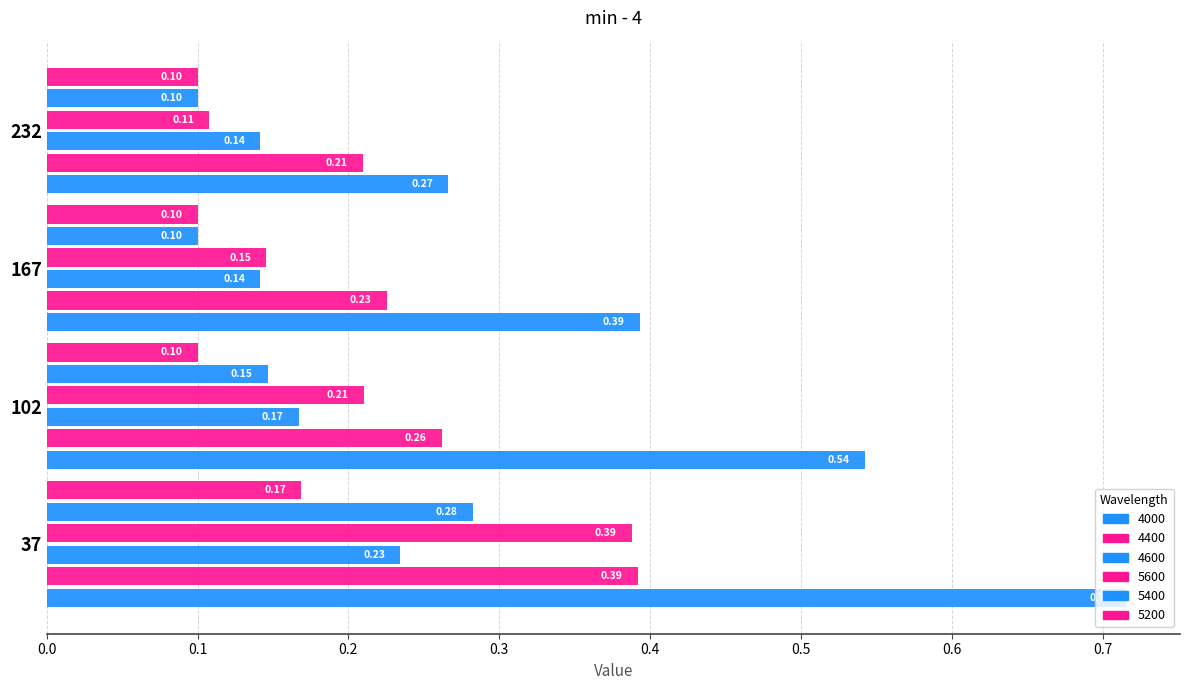

How many series are shown in this chart?

6